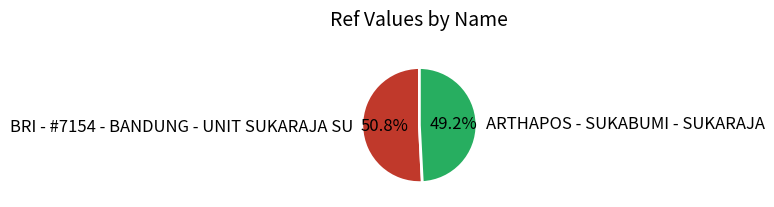

To the nearest percent, what percentage of the pie is ARTHAPOS - SUKABUMI - SUKARAJA?

49%